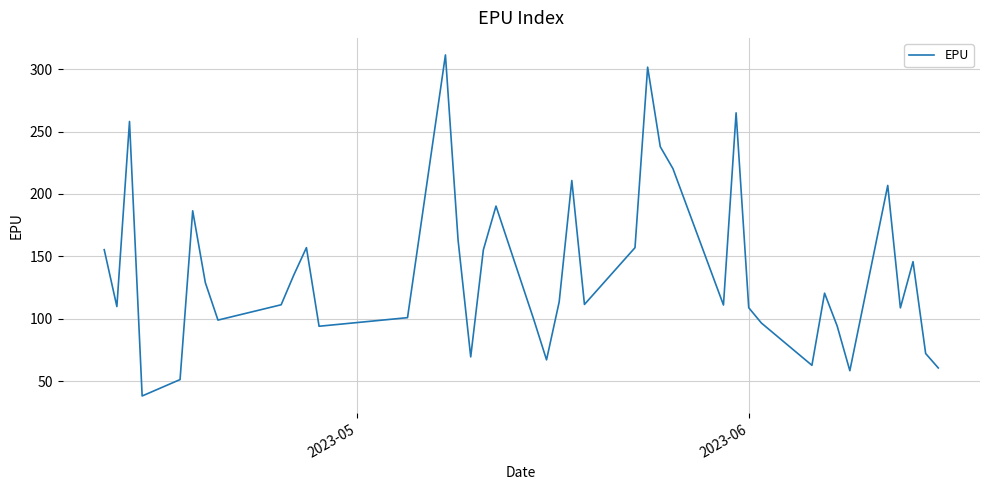

What is the maximum value shown in the chart?

311.3